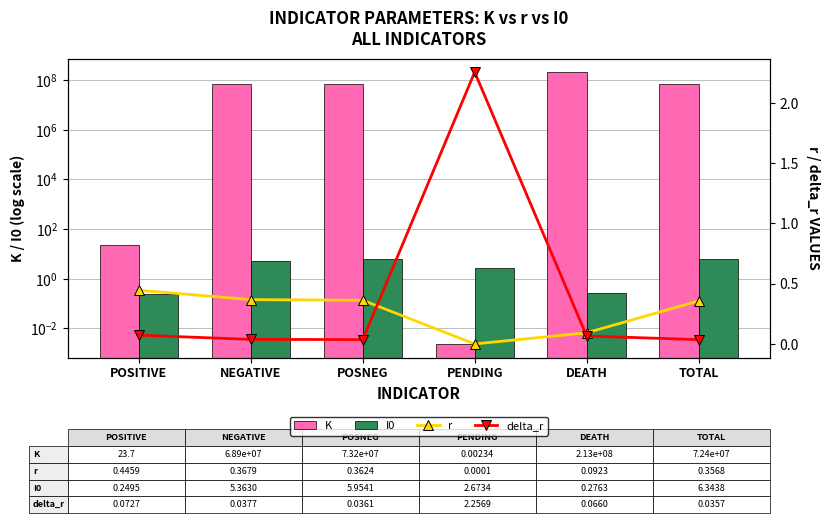

Reading left to right, transcribe all the data shown in this chart.

K: POSITIVE=23.7	NEGATIVE=68882058.6	POSNEG=73168862.3	PENDING=0.0	DEATH=212665917.7	TOTAL=72364054.9
I0: POSITIVE=0.2	NEGATIVE=5.4	POSNEG=6.0	PENDING=2.7	DEATH=0.3	TOTAL=6.3
r: POSITIVE=0.4	NEGATIVE=0.4	POSNEG=0.4	PENDING=0.0	DEATH=0.1	TOTAL=0.4
delta_r: POSITIVE=0.1	NEGATIVE=0.0	POSNEG=0.0	PENDING=2.3	DEATH=0.1	TOTAL=0.0